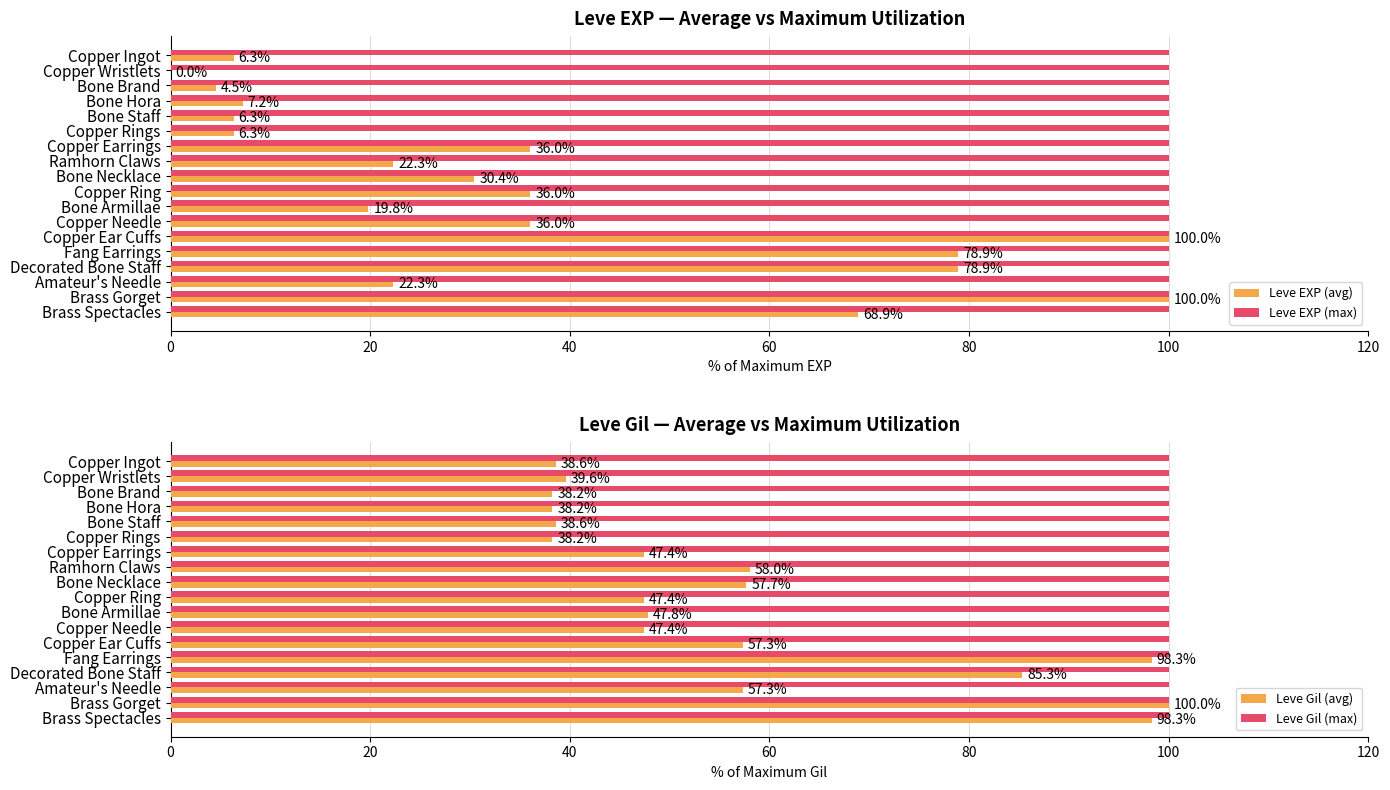

How many bars are there in total?

72